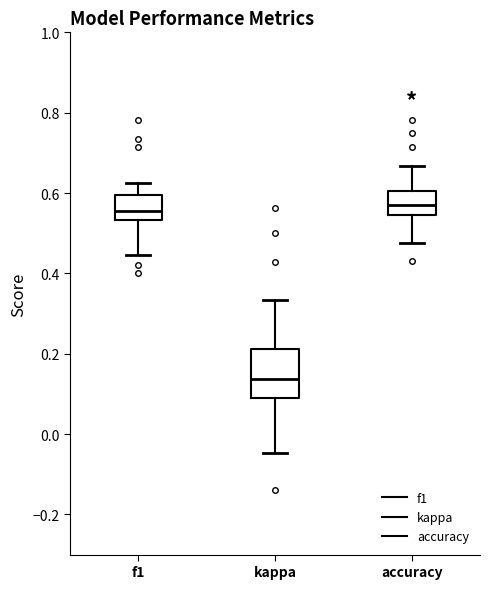

Where does the upper whisker of the box for kappa end on the y-axis? The values are not printed on the chart, so give them approximately, as read against the axis.

0.34